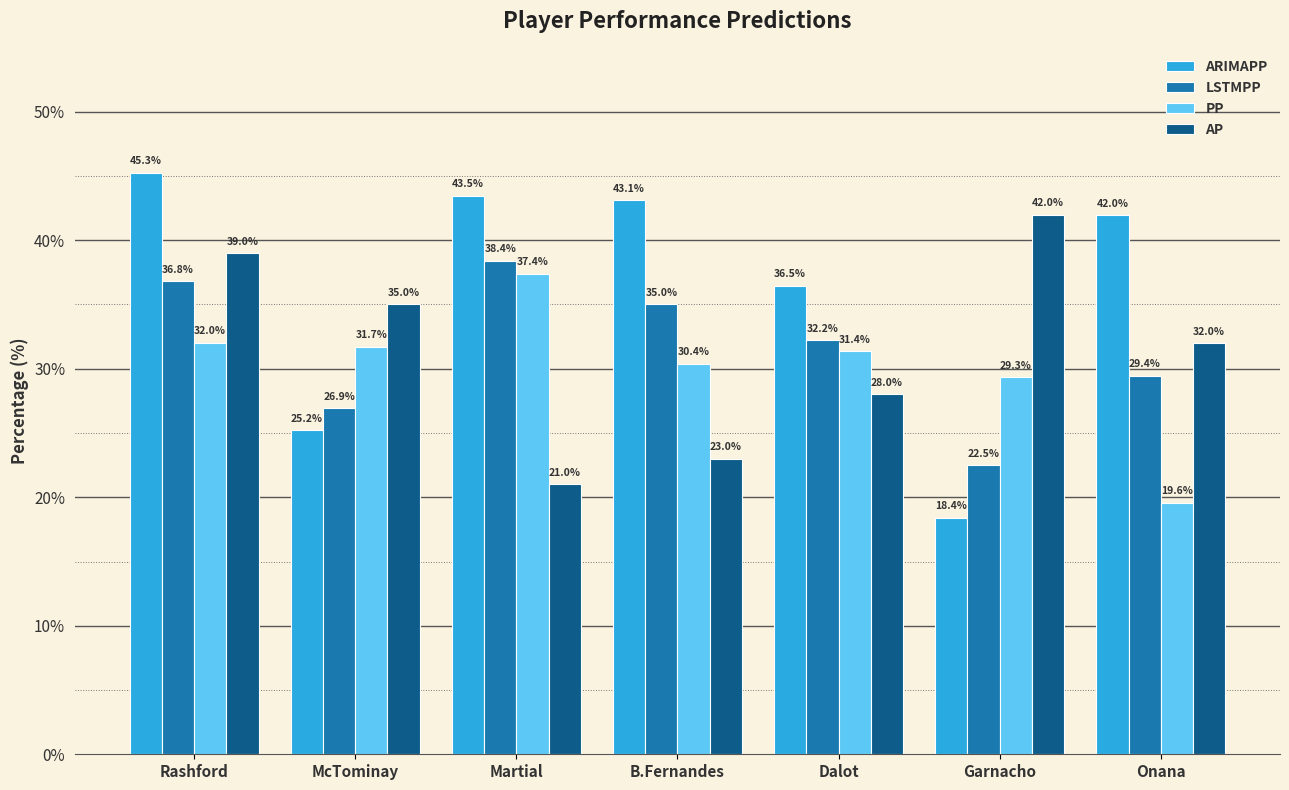

What is the difference between the LSTMPP values at Martial and Rashford?

1.6